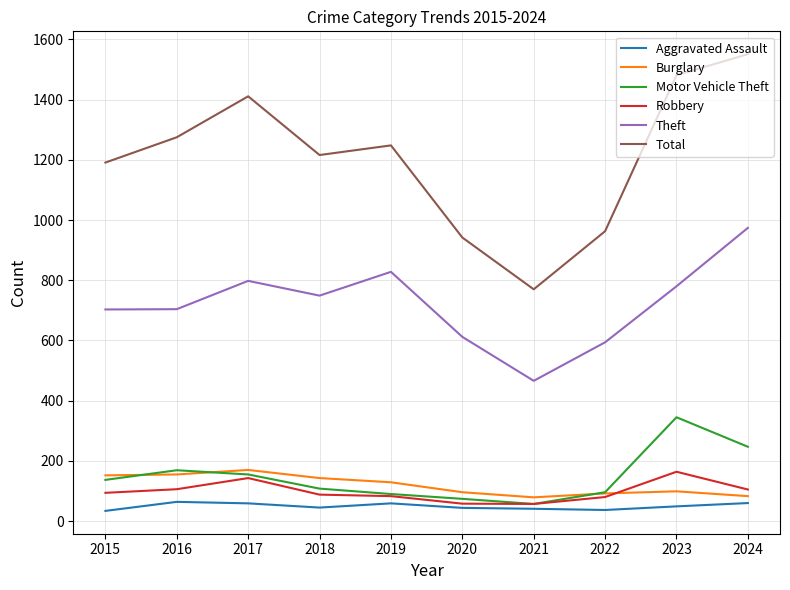

How many lines are shown in the chart?

6